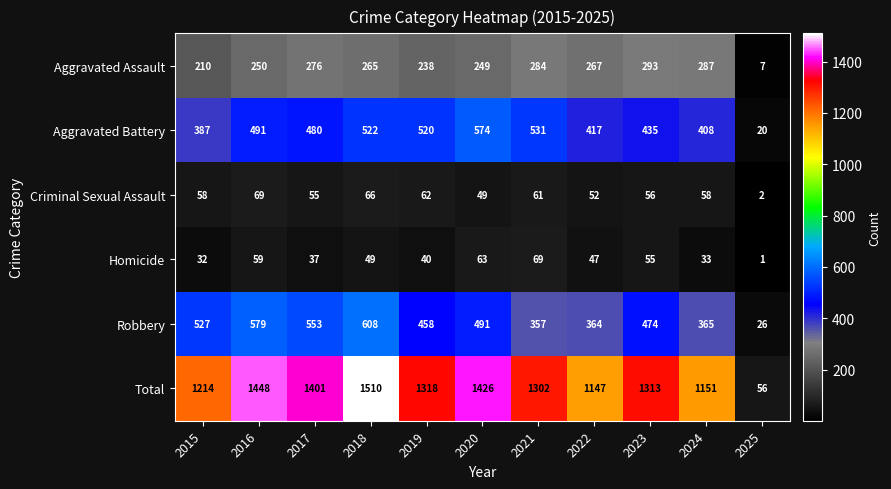

Which label corresponds to the largest value in the chart?

2018